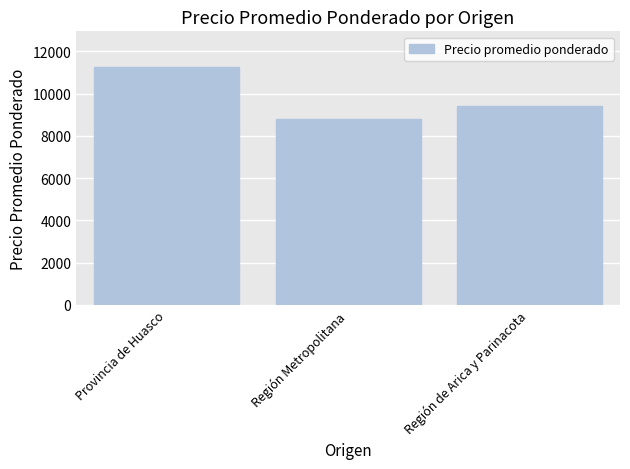

True or false: the data shows 13620 at Región de Arica y Parinacota.

False